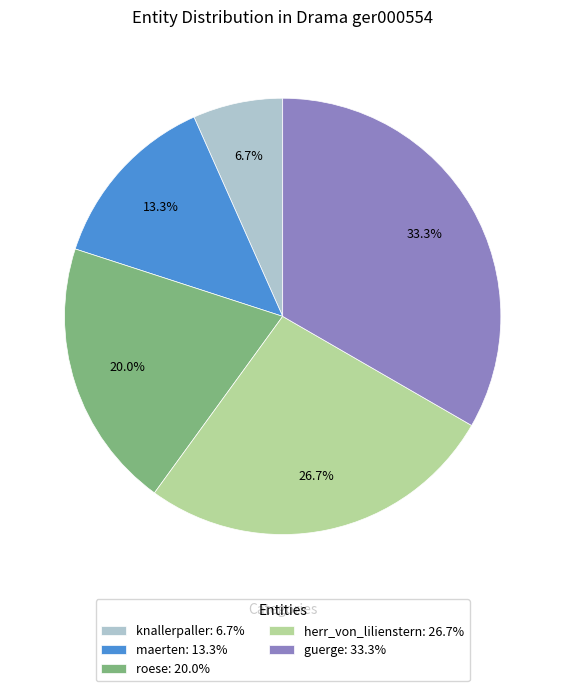

Does knallerpaller account for over 50% of the chart?

No